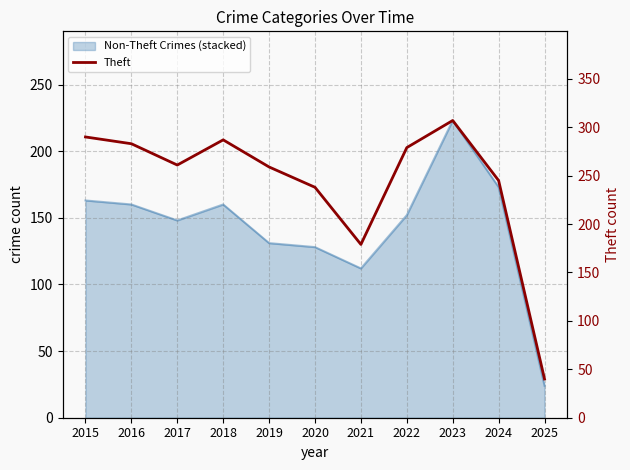

Does the chart display data point markers on the line(s)?

No